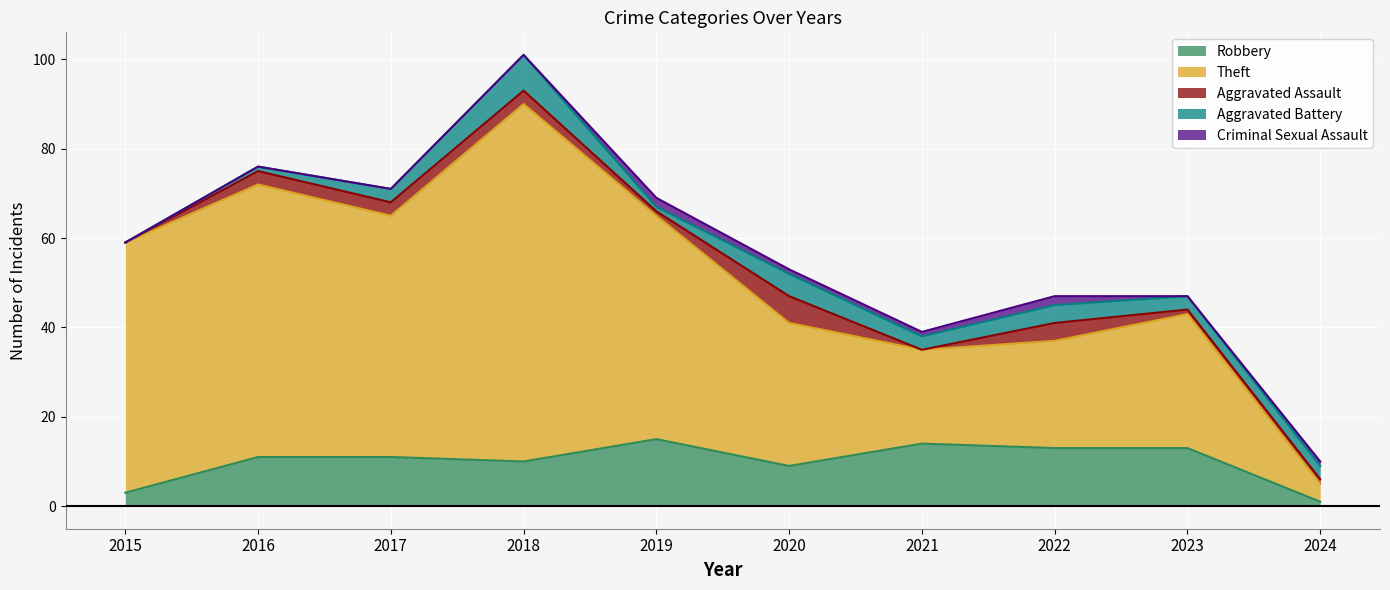

At which category is the sum across all series the highest?

2018